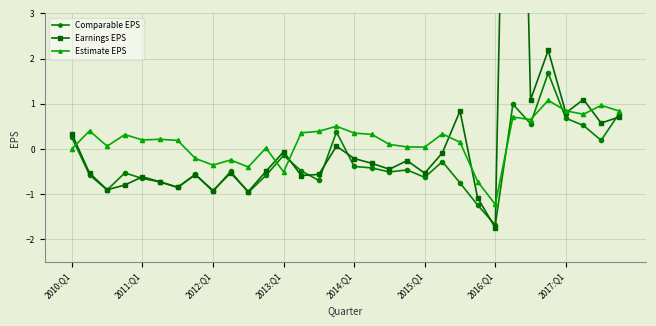

Reading left to right, what are all the values shown in this chart?

Comparable EPS: 0.3	-0.6	-0.9	-0.5	-0.7	-0.7	-0.9	-0.6	-0.9	-0.5	-1.0	-0.6	-0.1	-0.5	-0.7	0.4	-0.4	-0.4	-0.5	-0.5	-0.6	-0.3	-0.8	-1.2	-1.7	1.0	0.6	1.7	0.7	0.5	0.2	0.8
Earnings EPS: 0.3	-0.5	-0.9	-0.8	-0.6	-0.7	-0.8	-0.6	-0.9	-0.5	-0.9	-0.5	-0.1	-0.6	-0.6	0.1	-0.2	-0.3	-0.4	-0.3	-0.5	-0.1	0.8	-1.1	-1.7	17.5	1.1	2.2	0.8	1.1	0.6	0.7
Estimate EPS: 0.0	0.4	0.1	0.3	0.2	0.2	0.2	-0.2	-0.4	-0.2	-0.4	0.0	-0.5	0.4	0.4	0.5	0.4	0.3	0.1	0.0	0.0	0.3	0.1	-0.7	-1.2	0.7	0.6	1.1	0.8	0.8	1.0	0.8